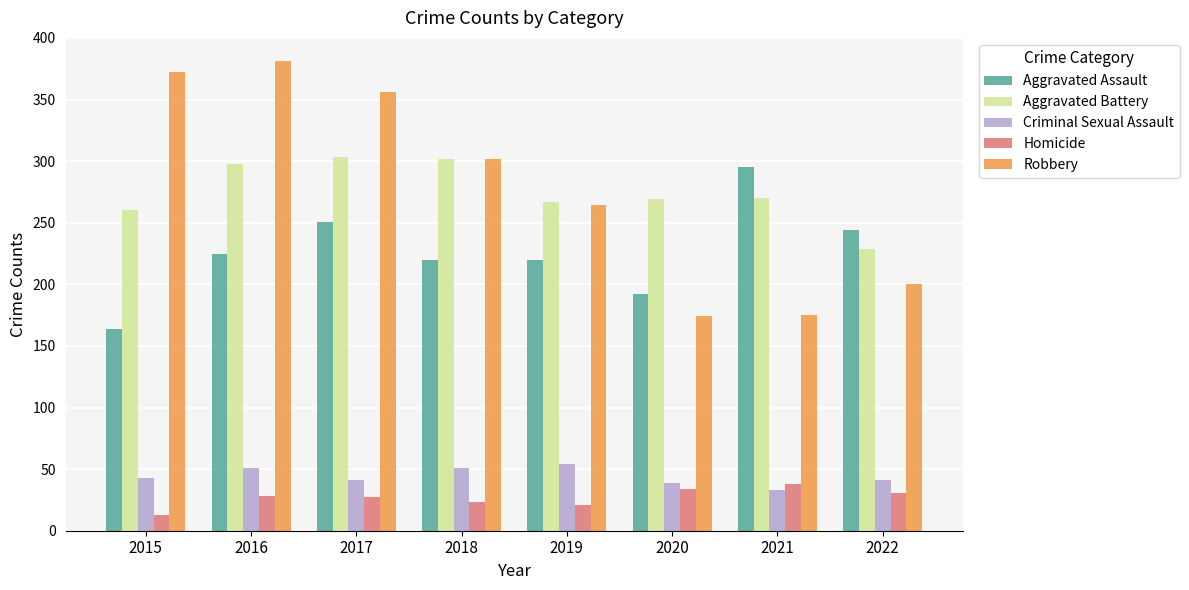

Count the number of categories in the chart.

8